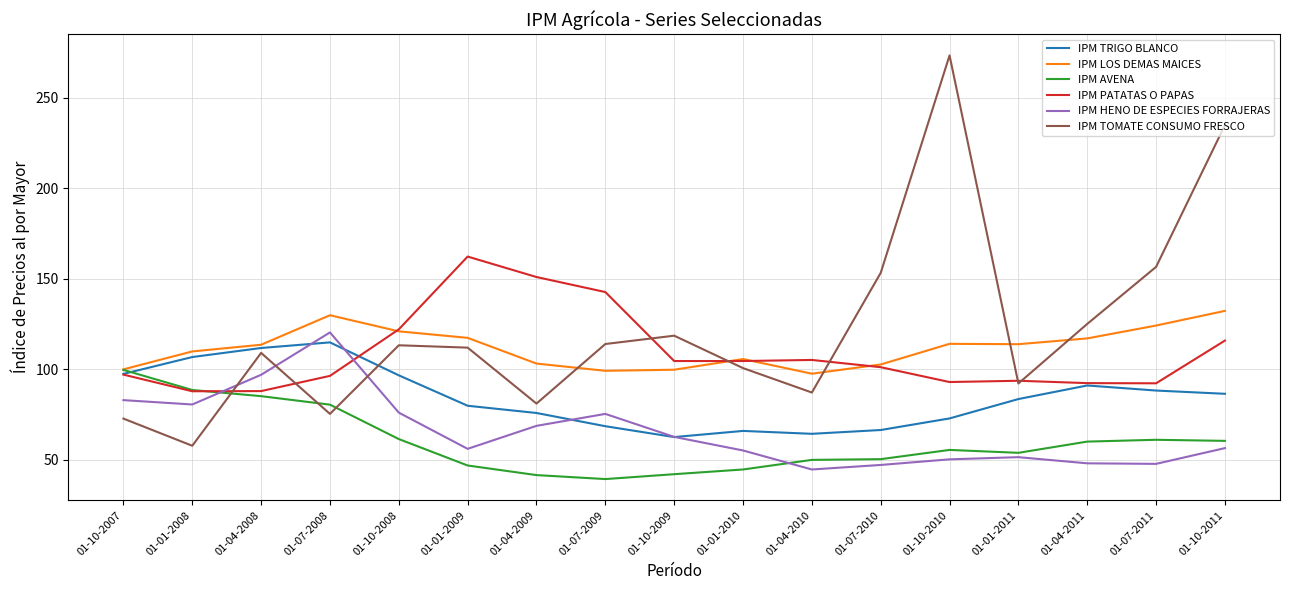

Which series has the largest total across all categories?

IPM TOMATE CONSUMO FRESCO